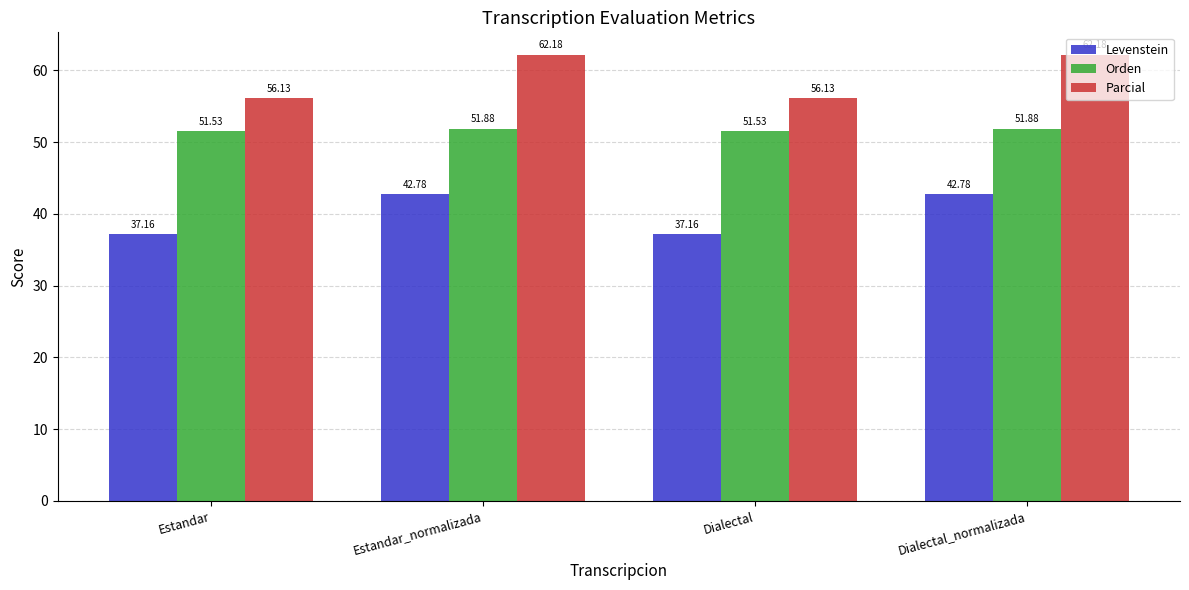

What is the greatest value displayed?

62.2